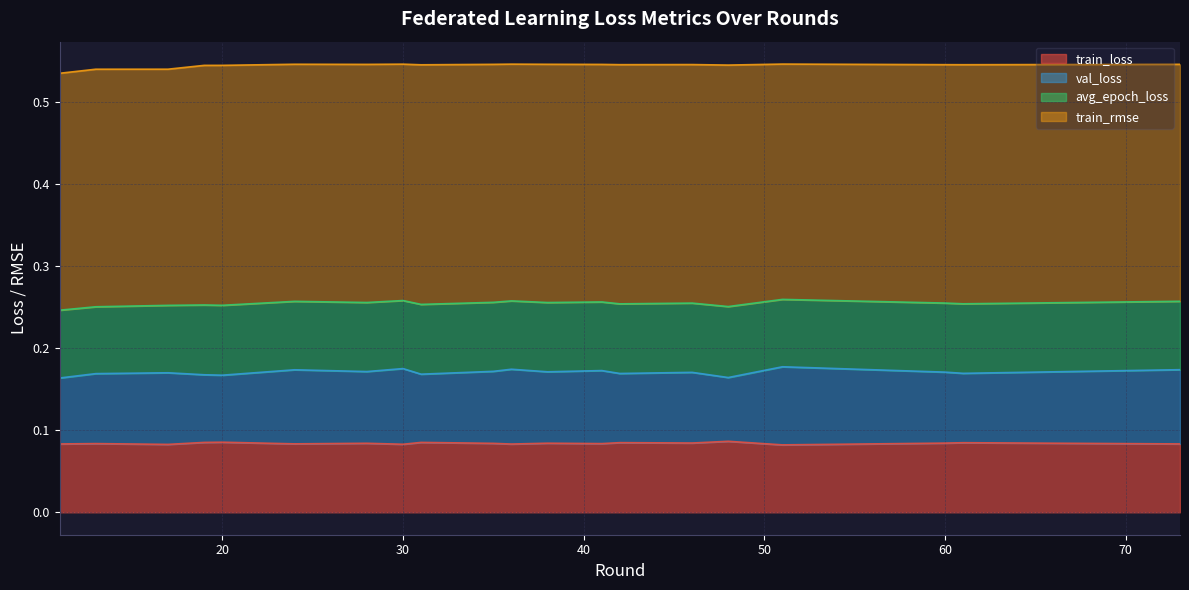

In train_loss, how many points are lower than both neighbors (excluding endpoints)?

7